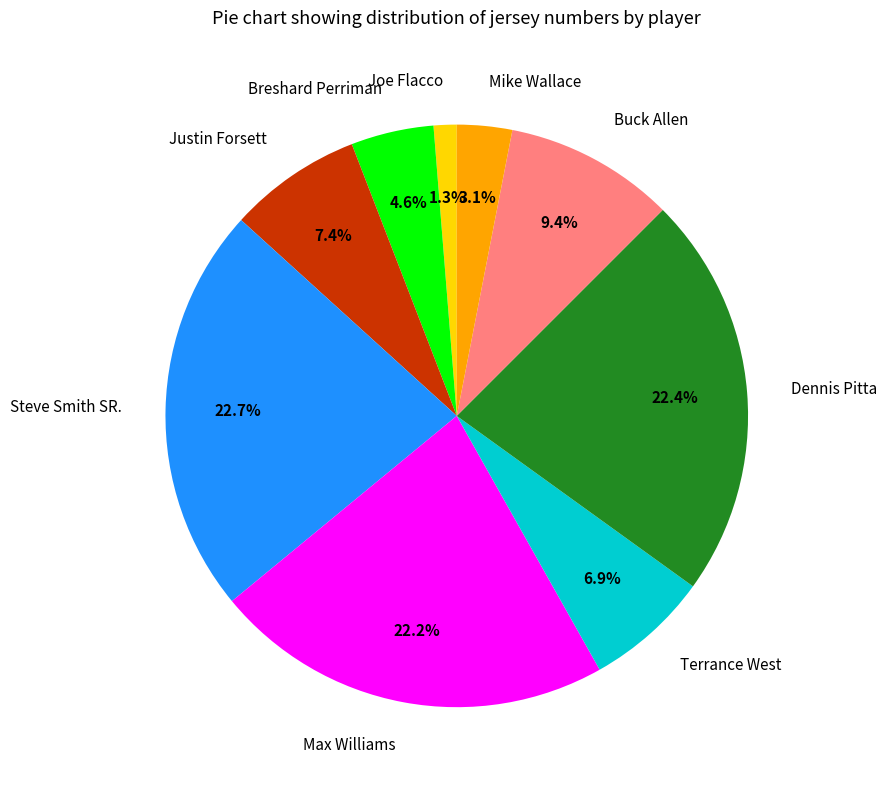

What percentage is NOT represented by Steve Smith SR.?

77.3%